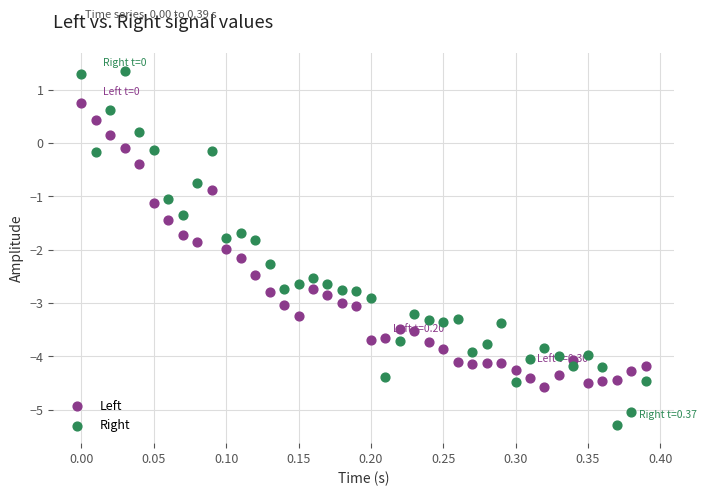

What are all the series names shown in the legend?

Left, Right